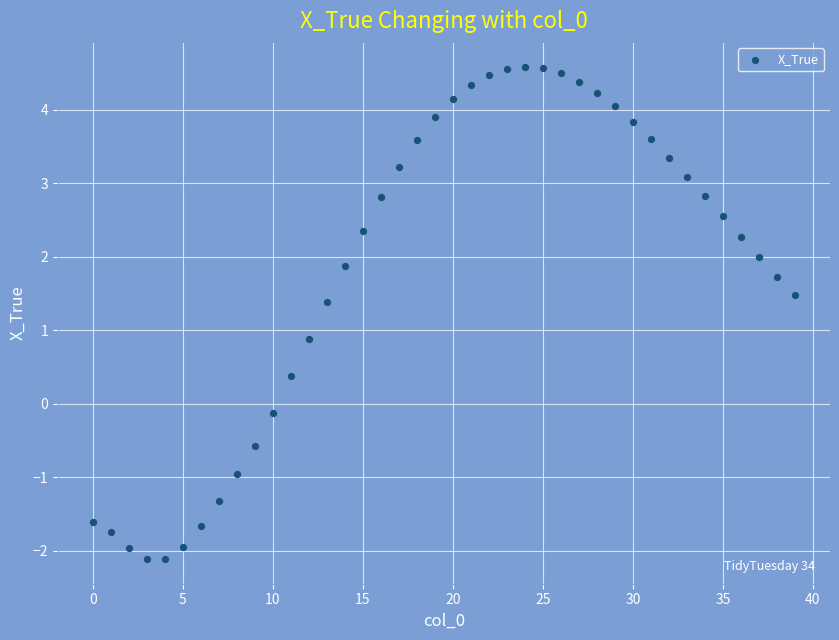

What Y value in the scatter plot is closest to 1?

0.9